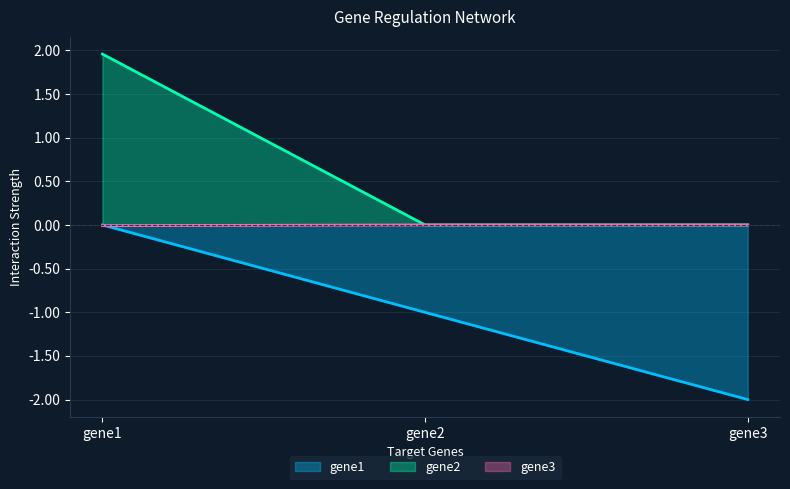

At gene3, list the series in order from largest to smallest.

gene2, gene3, gene1